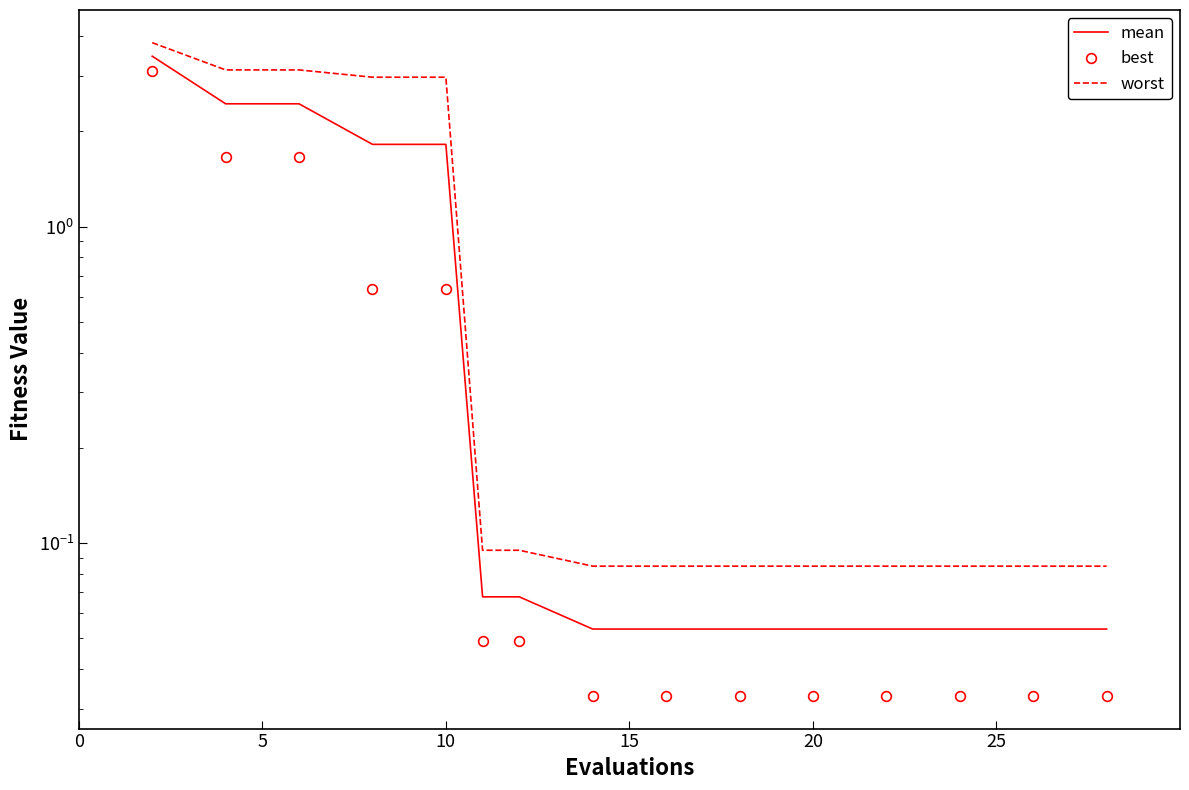

Reading left to right, list all the values displayed in this chart.

mean: 3.5	2.4	2.4	1.8	1.8	0.1	0.1	0.1	0.1	0.1	0.1	0.1	0.1	0.1	0.1
best: 3.1	1.7	1.7	0.6	0.6	0.0	0.0	0.0	0.0	0.0	0.0	0.0	0.0	0.0	0.0
worst: 3.8	3.1	3.1	3.0	3.0	0.1	0.1	0.1	0.1	0.1	0.1	0.1	0.1	0.1	0.1